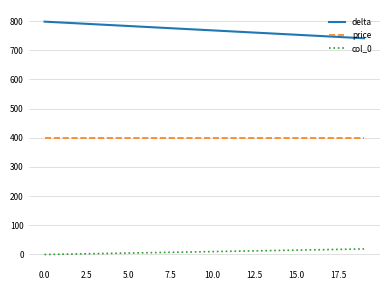

What is the sum of all price values?

8000